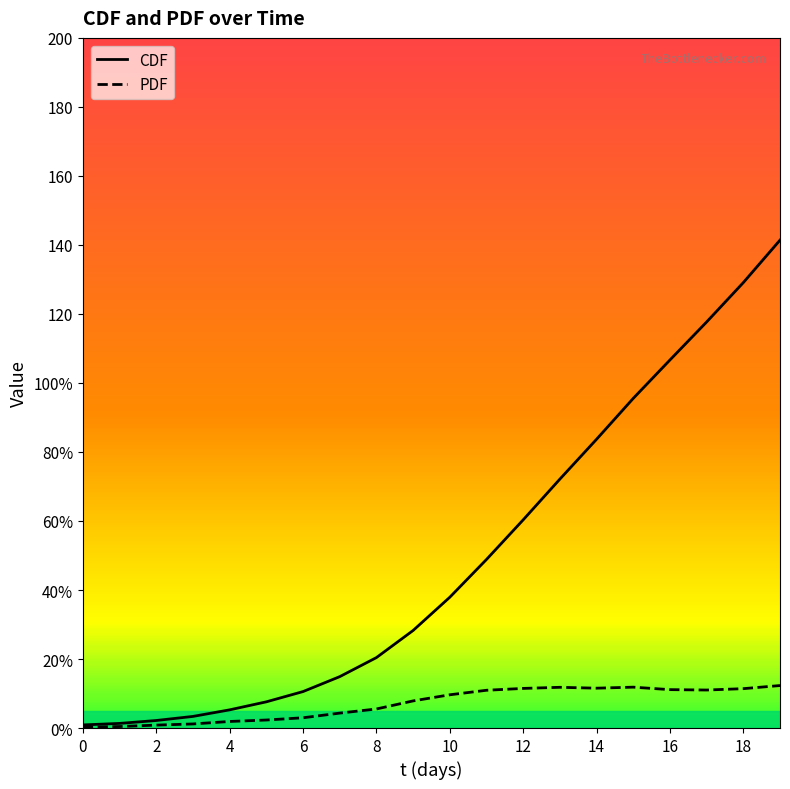

What are all the series names shown in the legend?

CDF, PDF